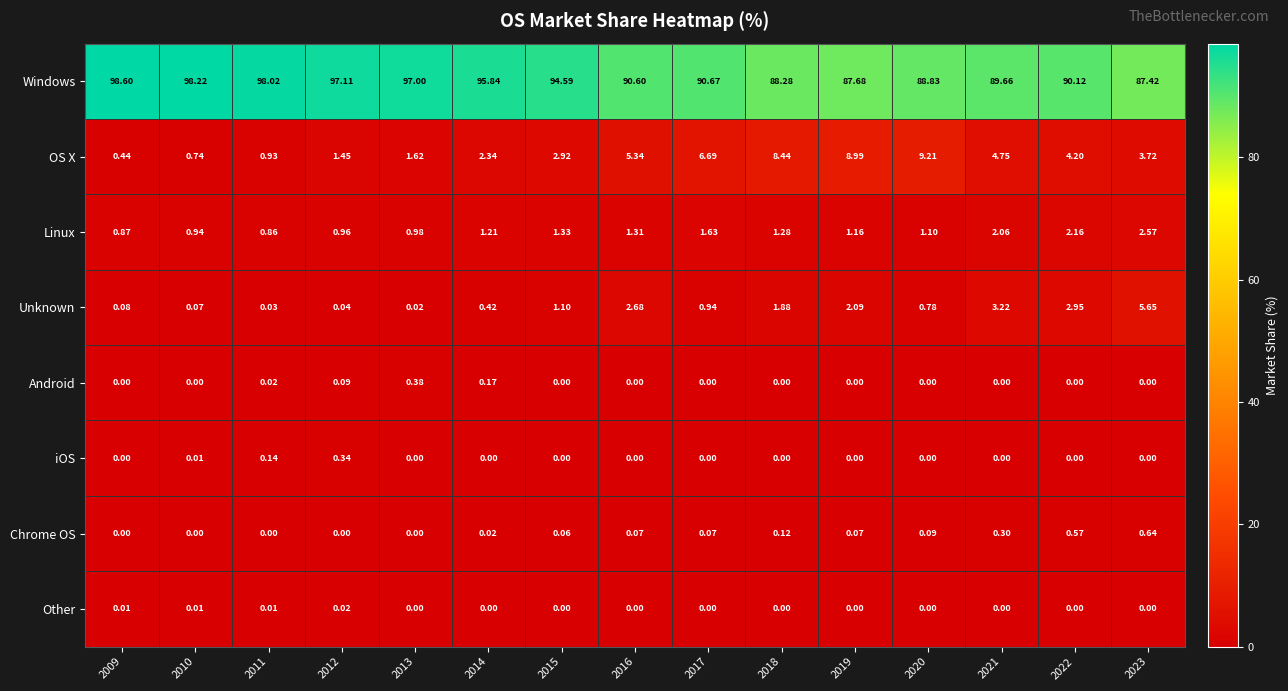

Between 2012 and 2018, which series saw the biggest shift?

Windows